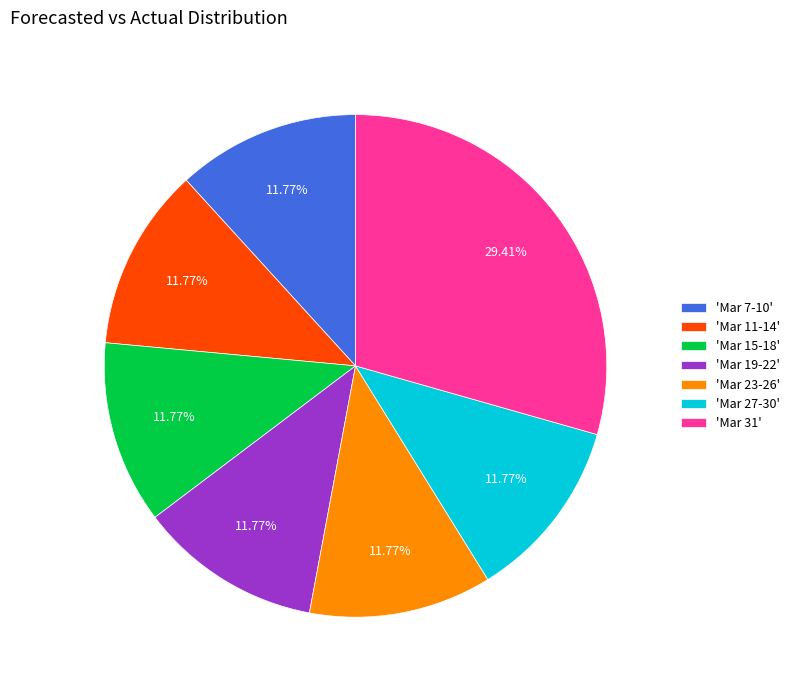

Combined, do 'Mar 11-14' and 'Mar 31' account for over 50%?

No